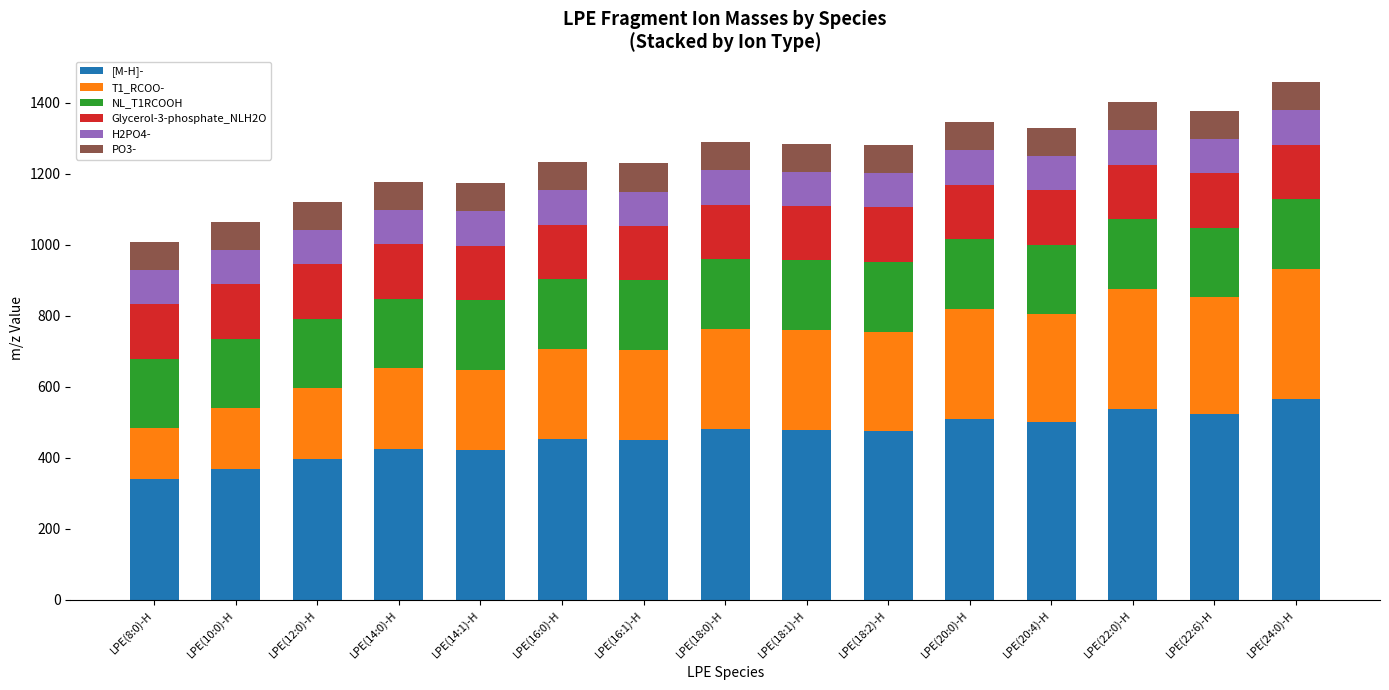

What is the total value across all series at LPE(12:0)-H?

1120.3